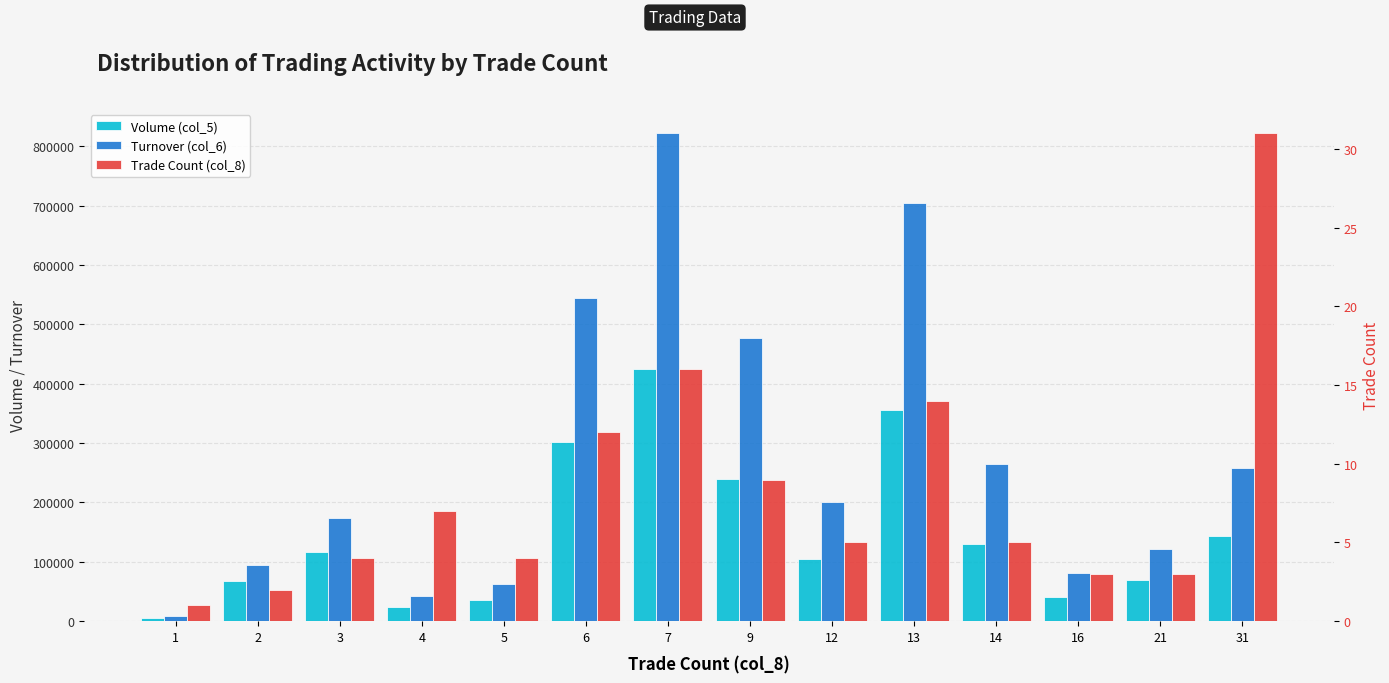

The Turnover (col_6) series shows 339293 at 31. True or false?

False